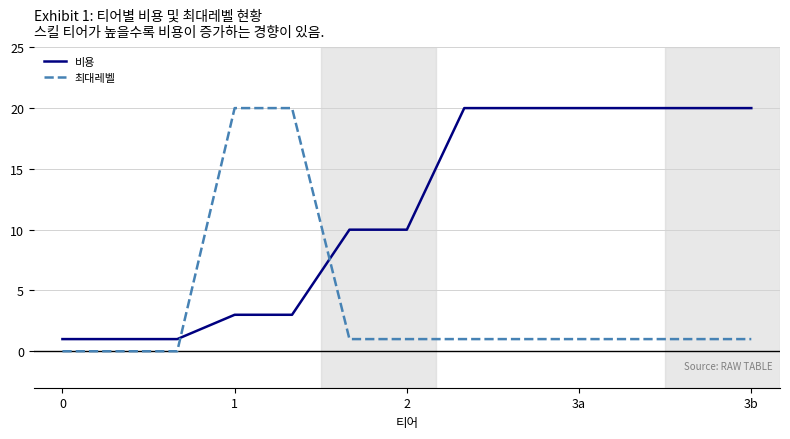

Which series has the largest total across all categories?

비용